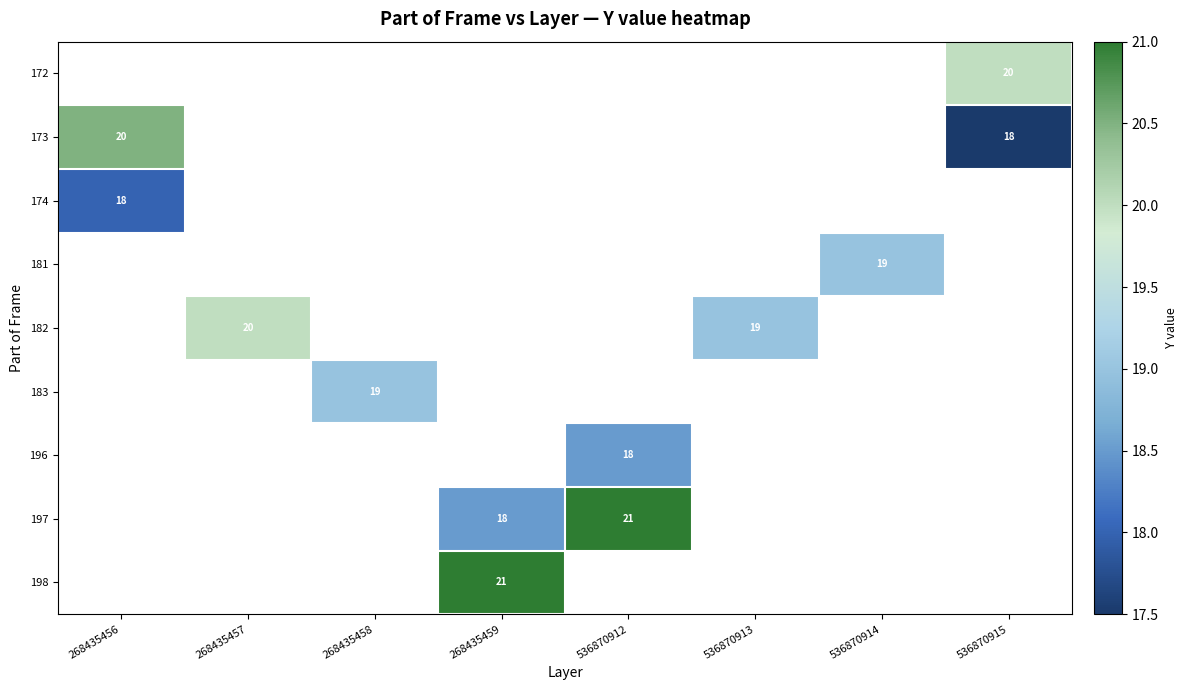

Count the number of data series in this chart.

9